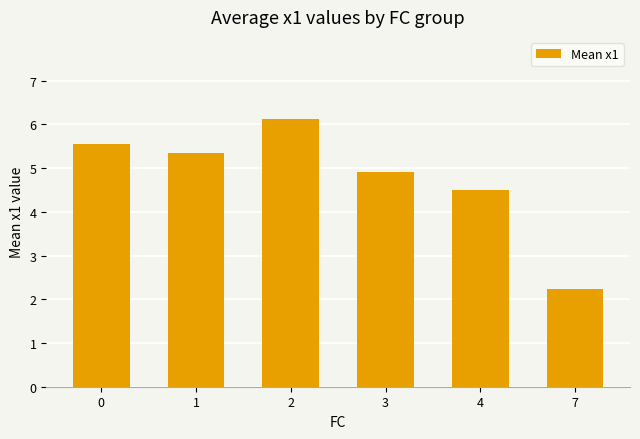

What is the value of the 2nd bar from the left?

5.4